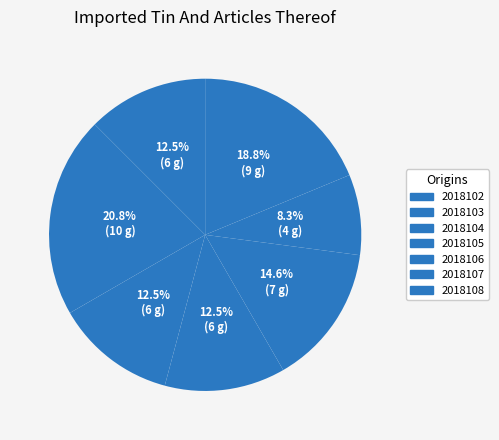

How many segments does this pie chart have?

7